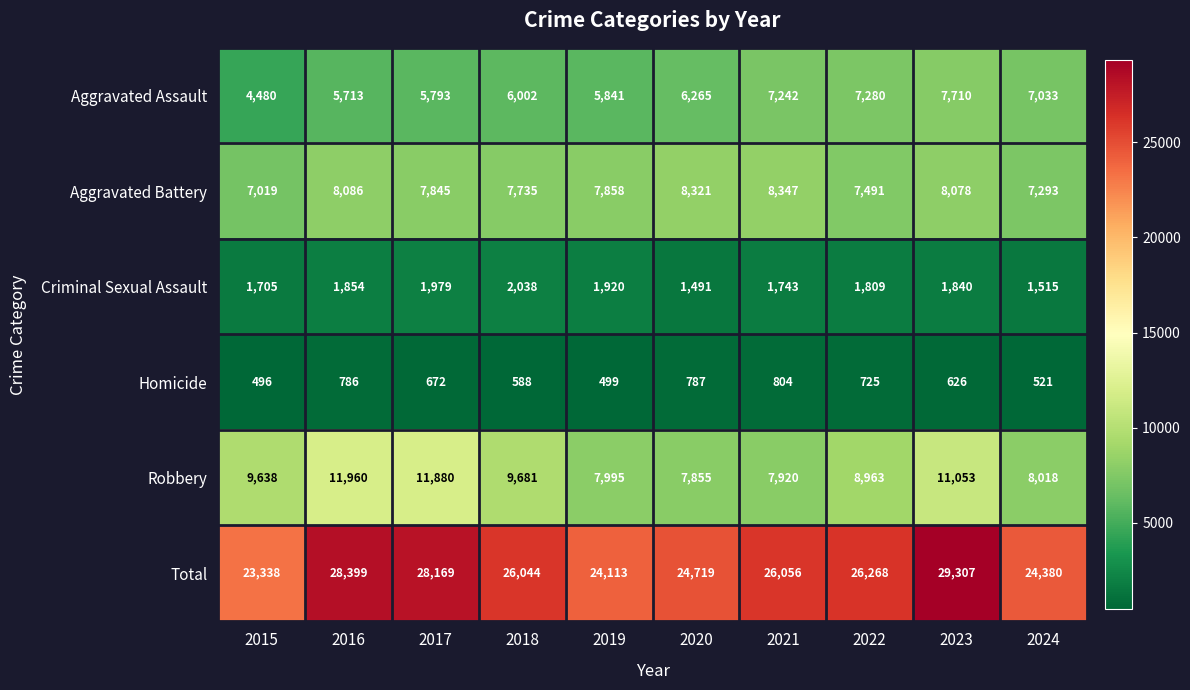

How many values in the Homicide series are below 672?

5